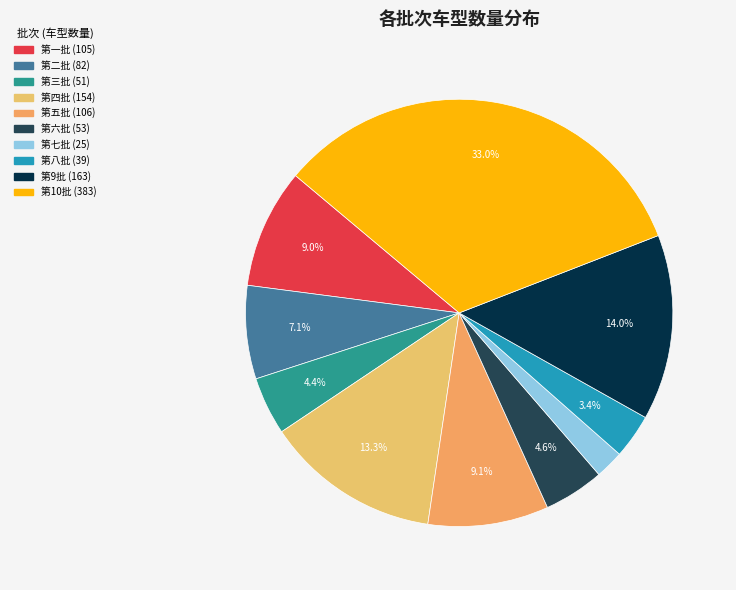

Rank the categories by value from highest to lowest.

第10批, 第9批, 第四批, 第五批, 第一批, 第二批, 第六批, 第三批, 第八批, 第七批